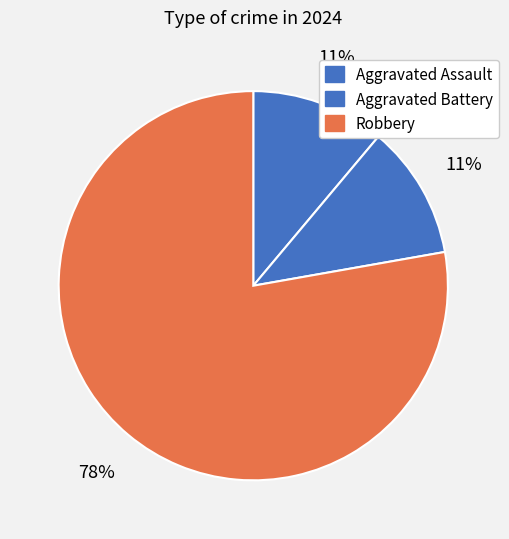

To the nearest percent, what percentage of the pie is Robbery?

78%